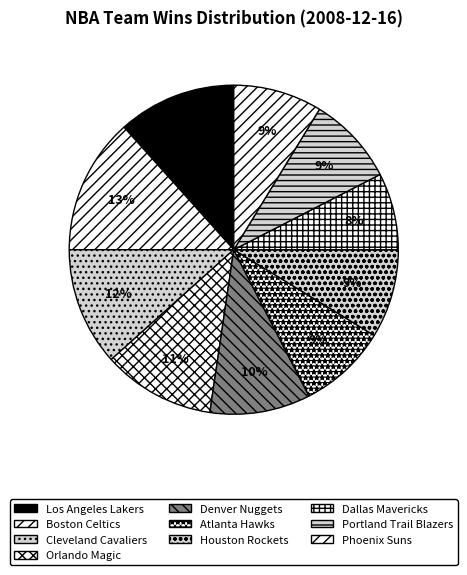

Which slice is the smallest?

Dallas Mavericks